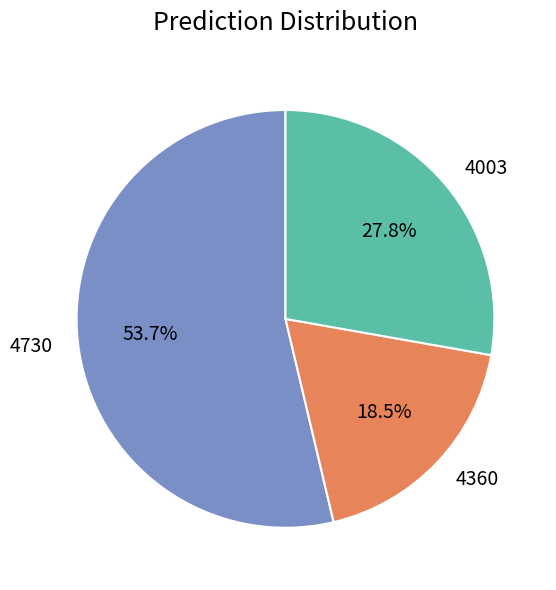

Rank the categories by value from highest to lowest.

4730, 4003, 4360